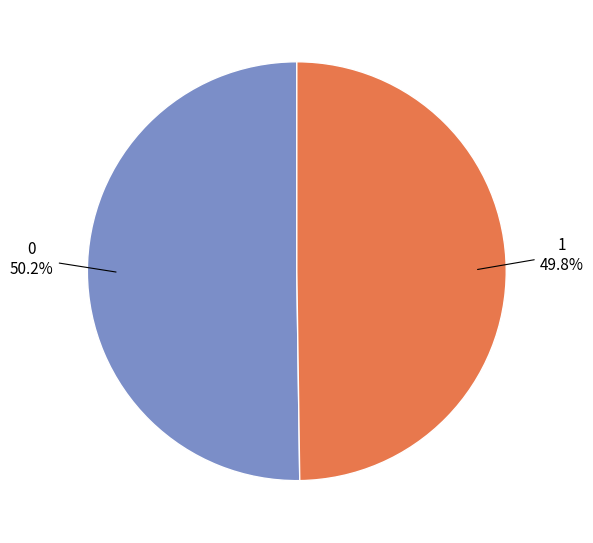

Do 0 and 1 together represent more than half of the pie?

Yes